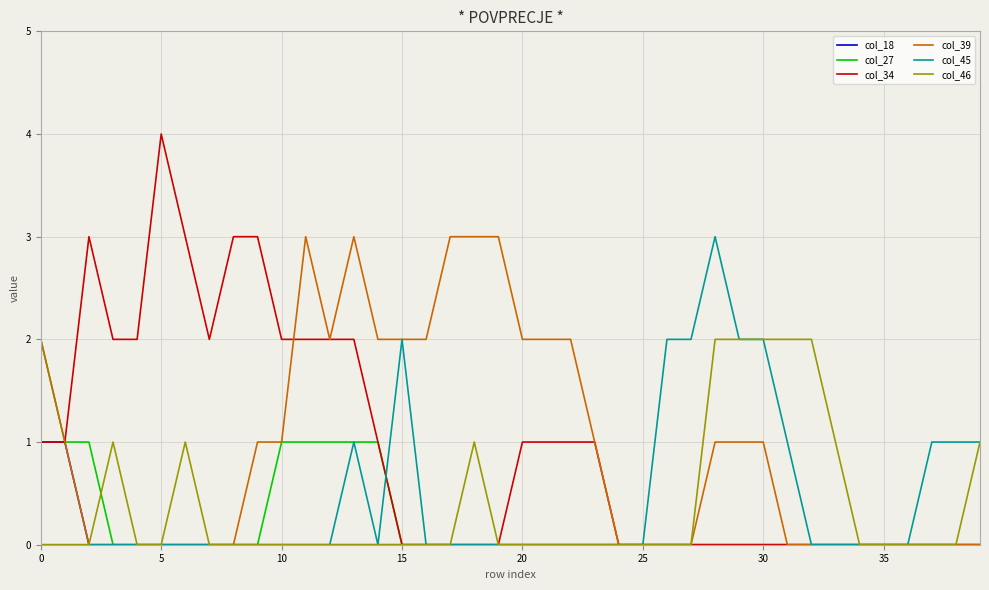

What is the difference between the maximum and minimum values in the col_18 series?

1